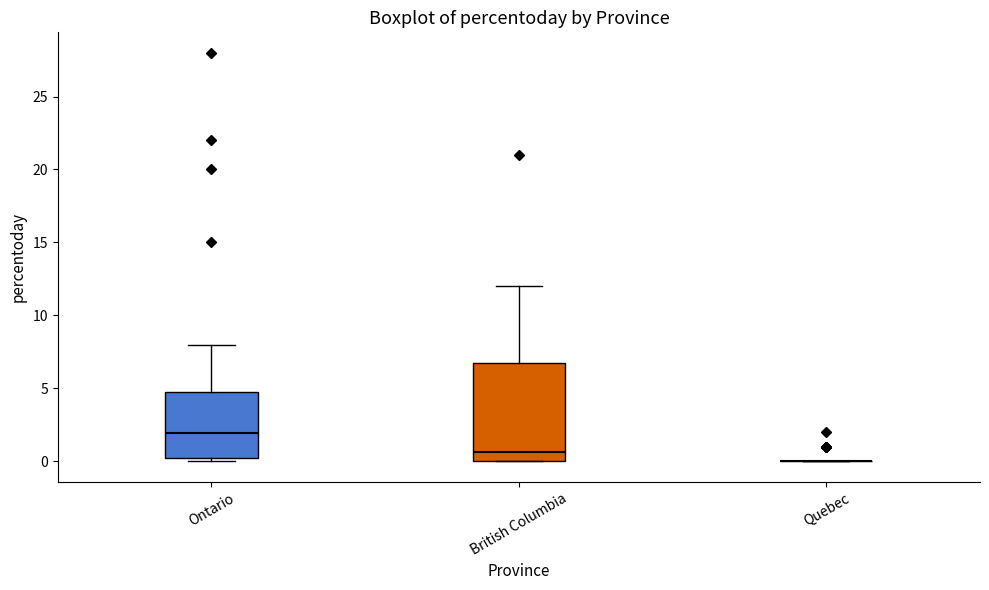

Reading left to right, transcribe this box plot: for each box, give where its median line is, the range the box spans, and where its two whiskers end, as read against the y-axis. The values are not printed on the chart, so give them approximately, as read against the axis.

Ontario: median 2.0, box 0.0 to 5.0, whiskers 0.0 (just below the box's lower edge) to 8.0
British Columbia: median 0.5, box 0.0 to 7.0, whiskers 0.0 to 12.0
Quebec: box collapsed to a line at 0.0, whiskers 0.0 to 0.0